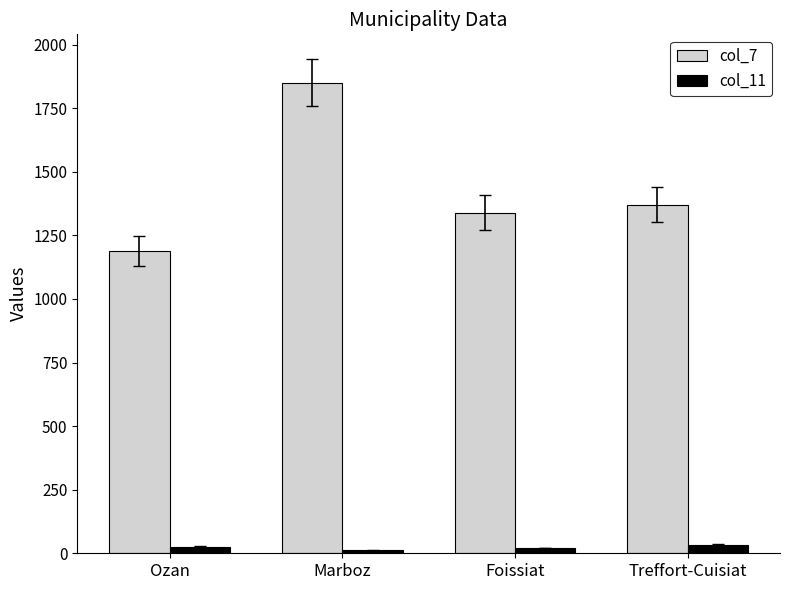

Rank the categories by col_7 value from lowest to highest.

Ozan, Foissiat, Treffort-Cuisiat, Marboz